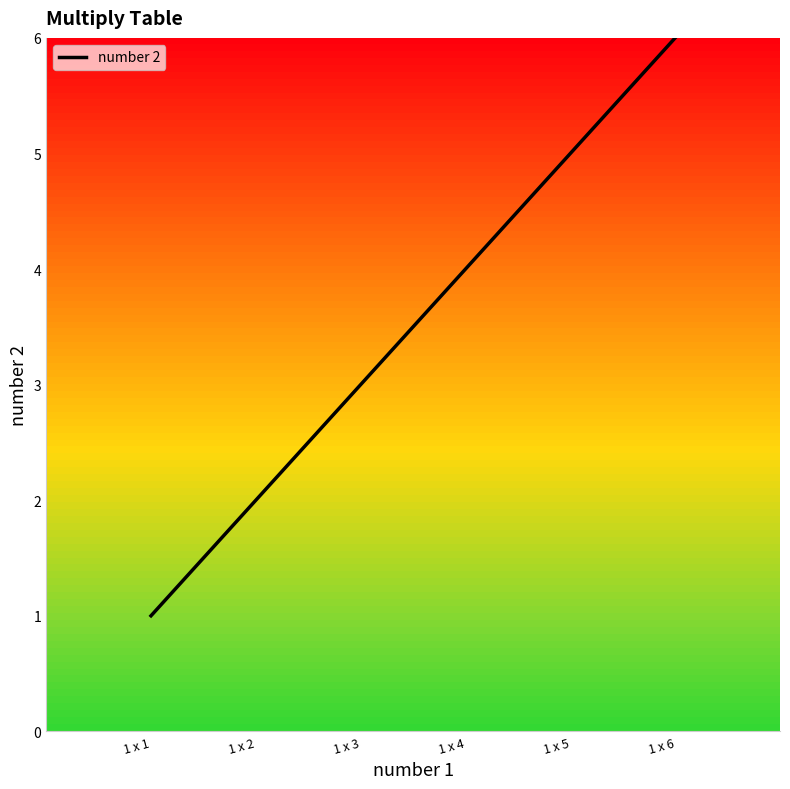

Rank the categories by value from highest to lowest.

1 x 6, 1 x 5, 1 x 4, 1 x 3, 1 x 2, 1 x 1